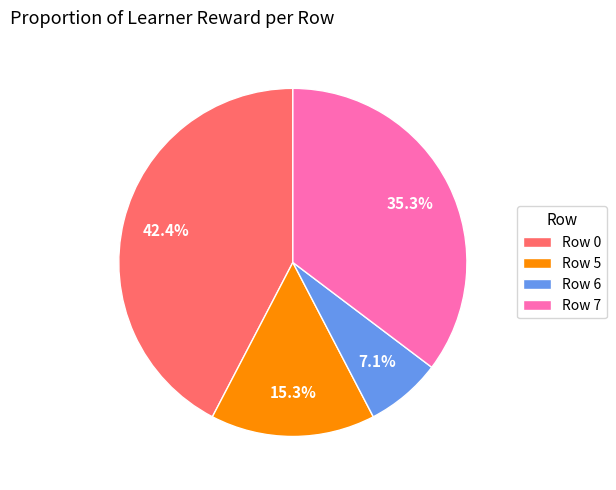

What is the ratio of the value at Row 6 to the value at Row 5?

0.5